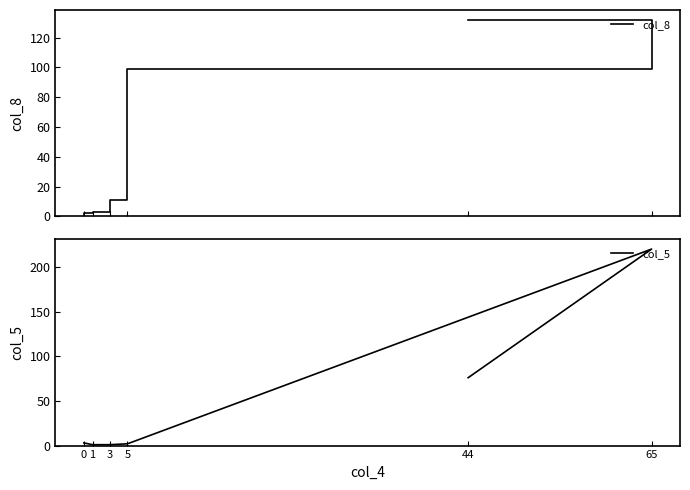

Does the chart display data point markers on the line(s)?

No